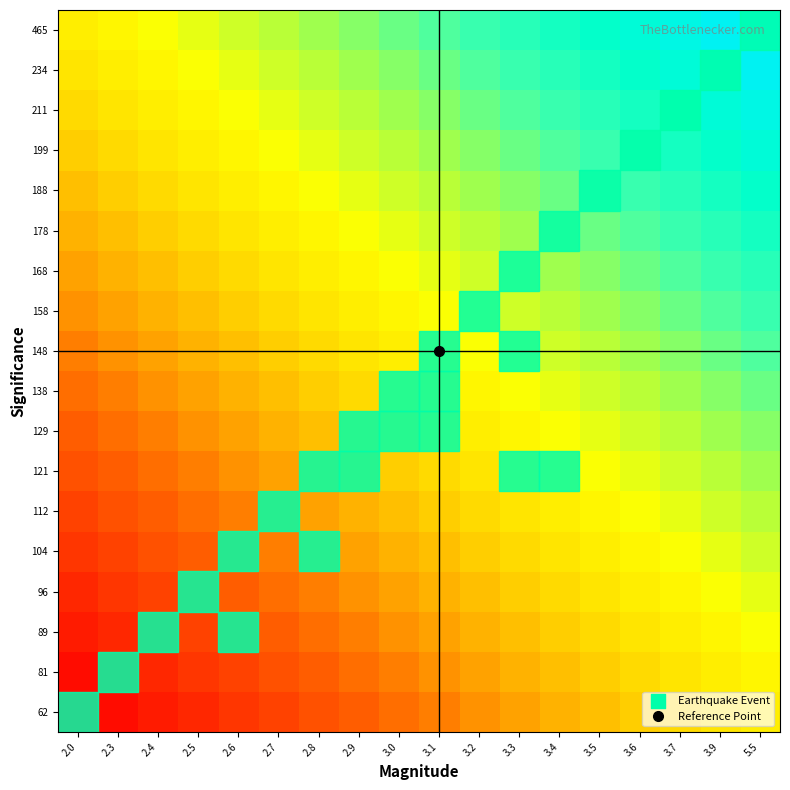

How many distinct data groups are displayed?

18